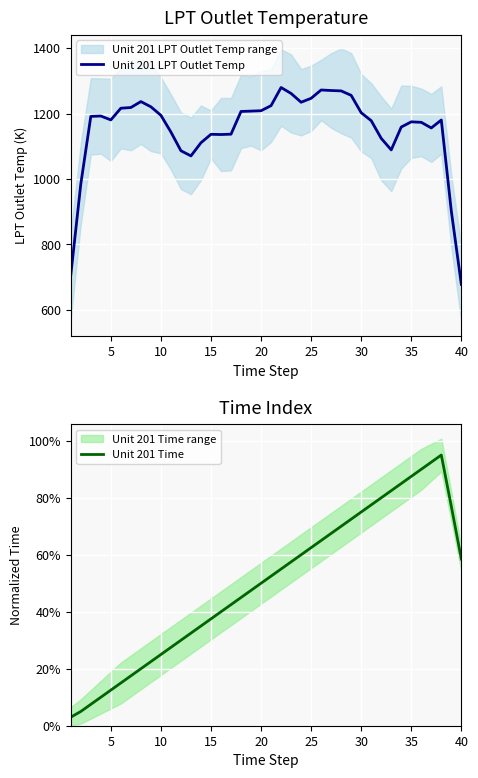

True or false: Unit 201 LPT Outlet Temp has more than 0 interior local peaks.

True